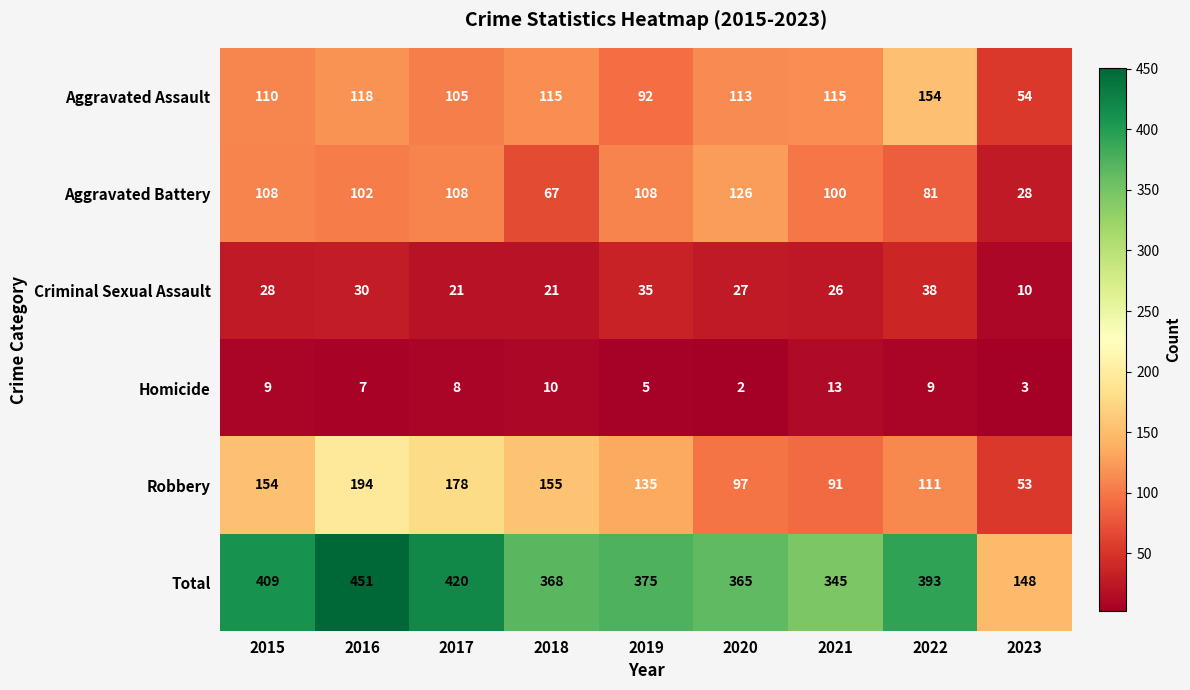

True or false: Robbery has a value of 111 at 2022.

True